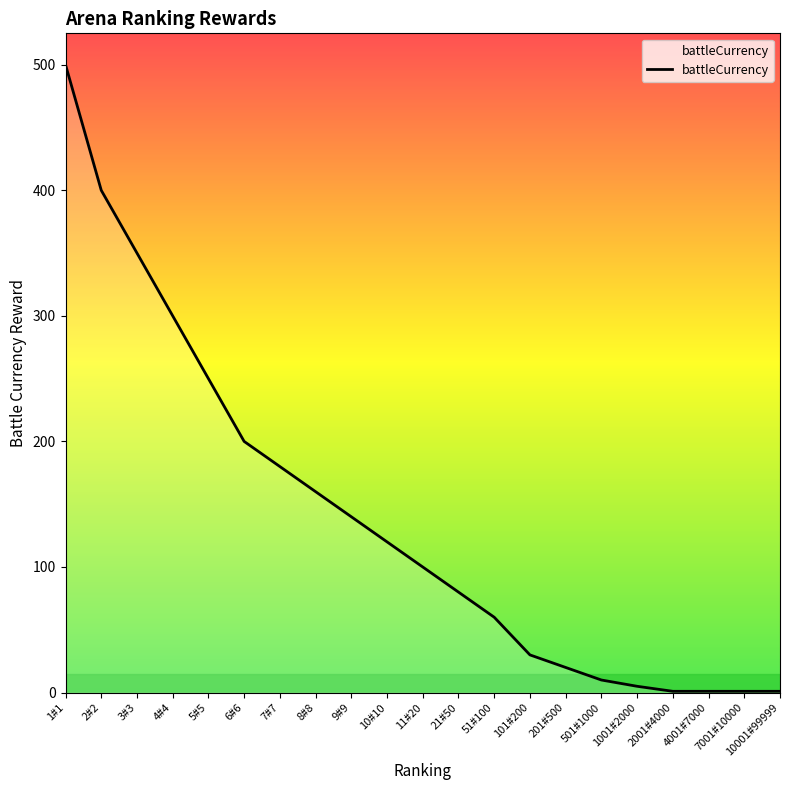

Which label corresponds to the largest value in the chart?

1#1